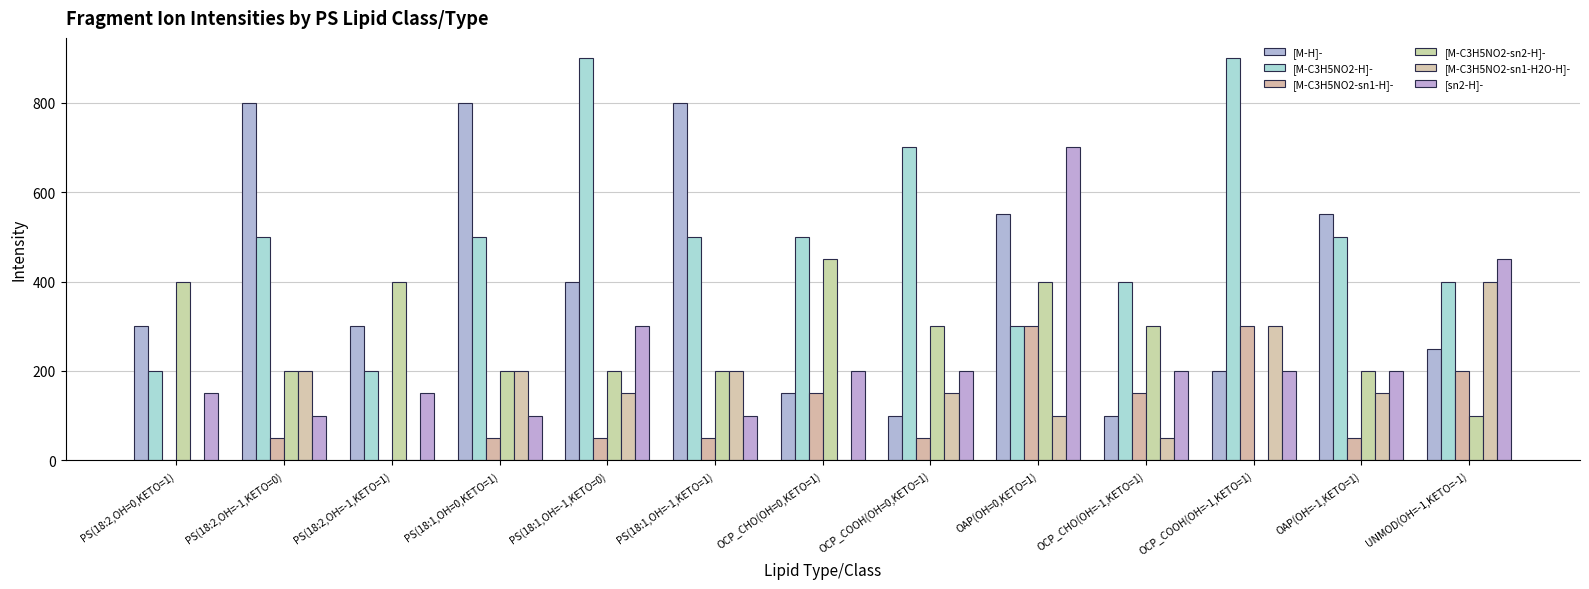

Are the bars horizontal?

No